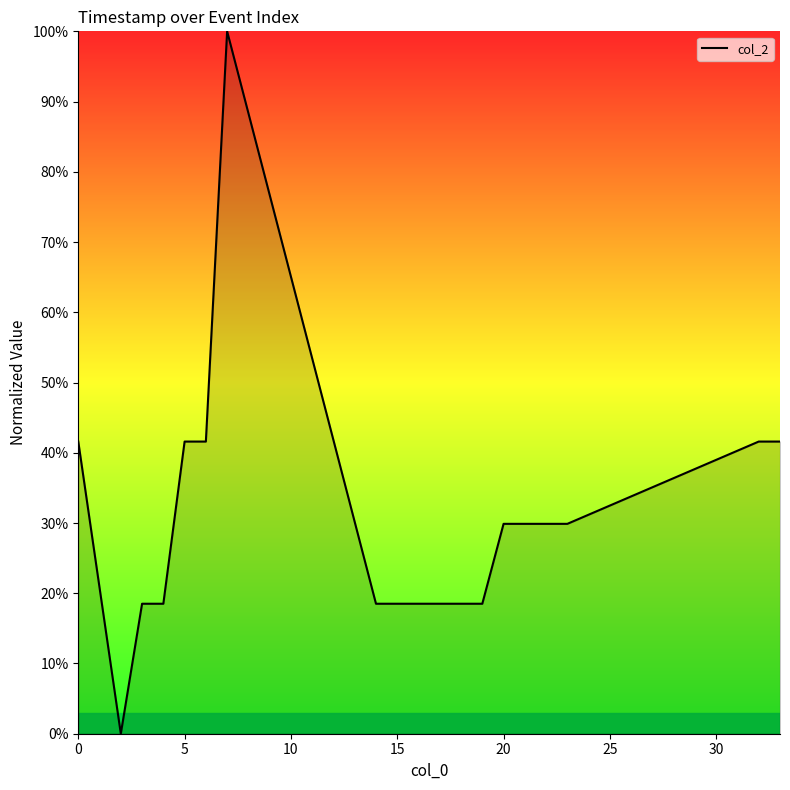

What is the difference between the maximum and minimum values?

100.0